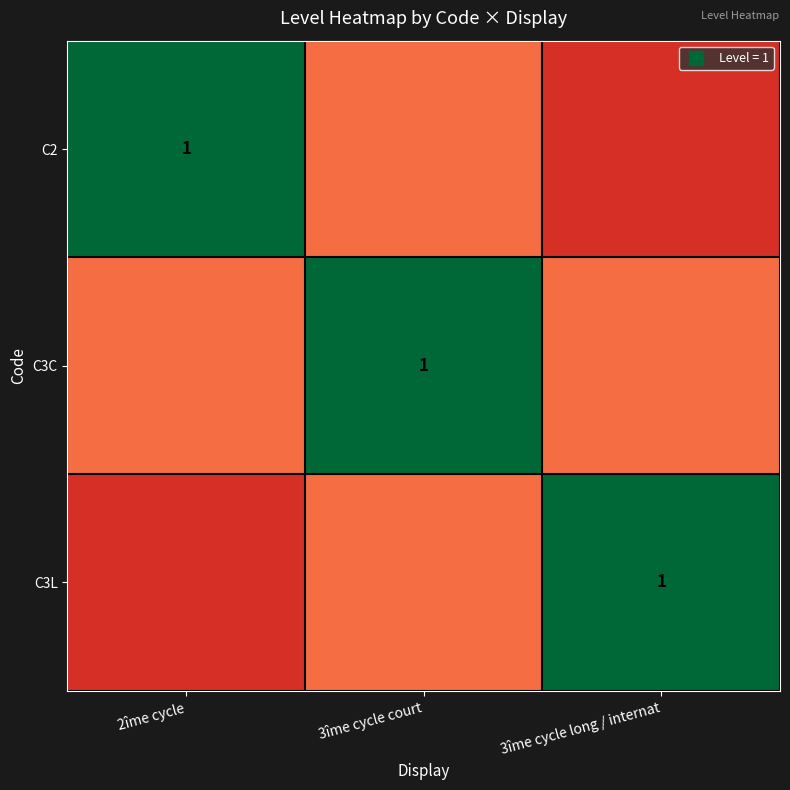

Is it true that C3C equals 0.1 at 2îme cycle?

False